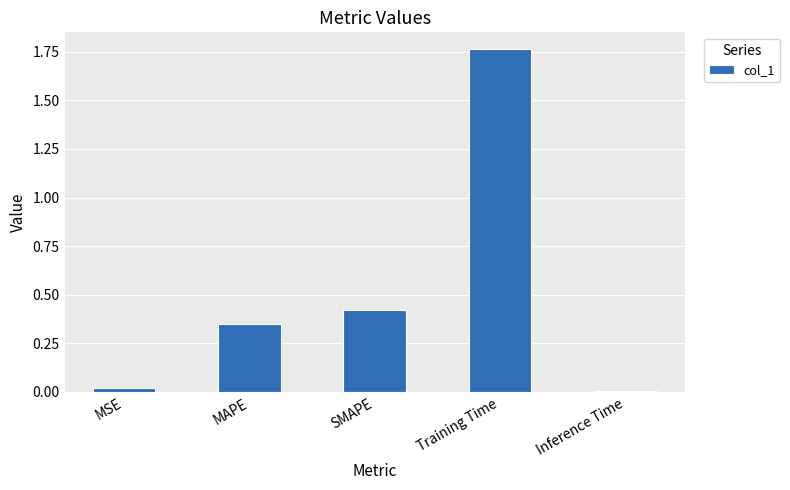

What is the change in value from SMAPE to Inference Time?

-0.4